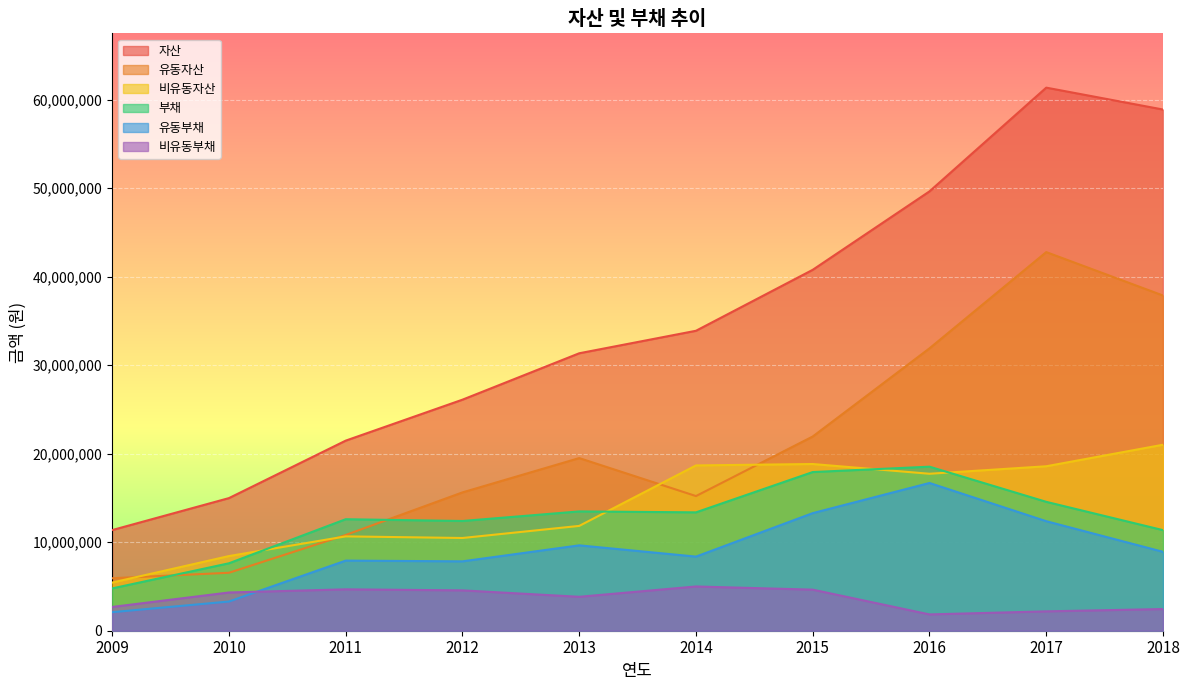

Where is the first local maximum for 비유동부채?

2011